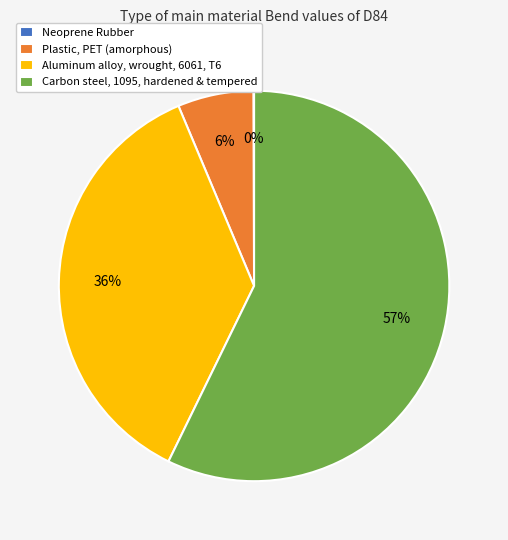

Which slice is the largest?

Carbon steel, 1095, hardened & tempered